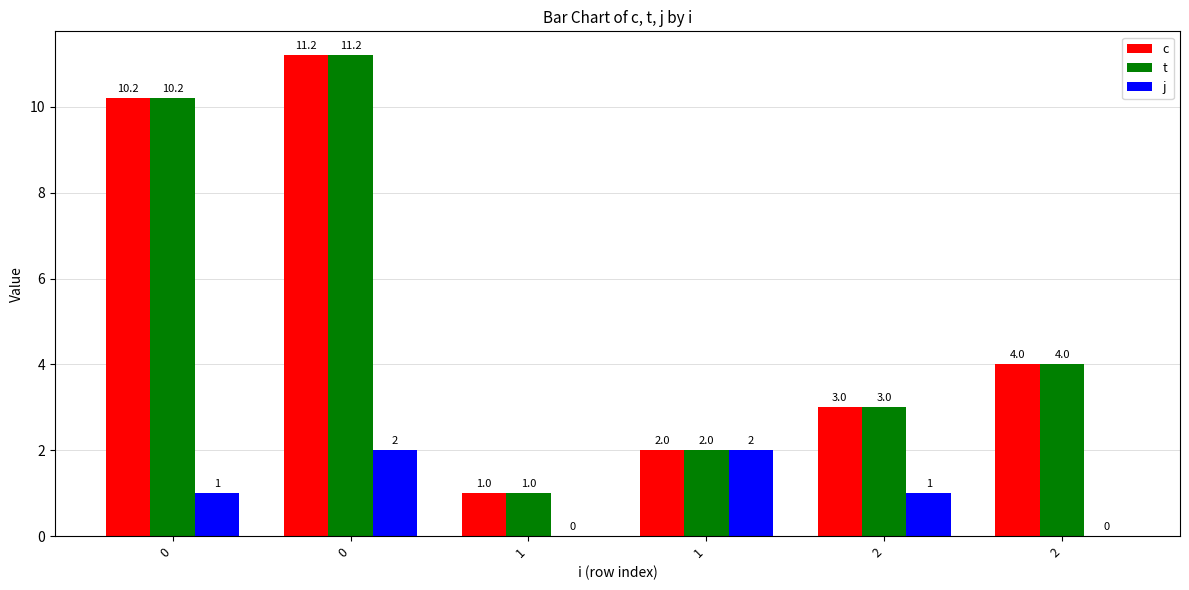

Are the bars grouped side by side (vs. stacked)?

Yes